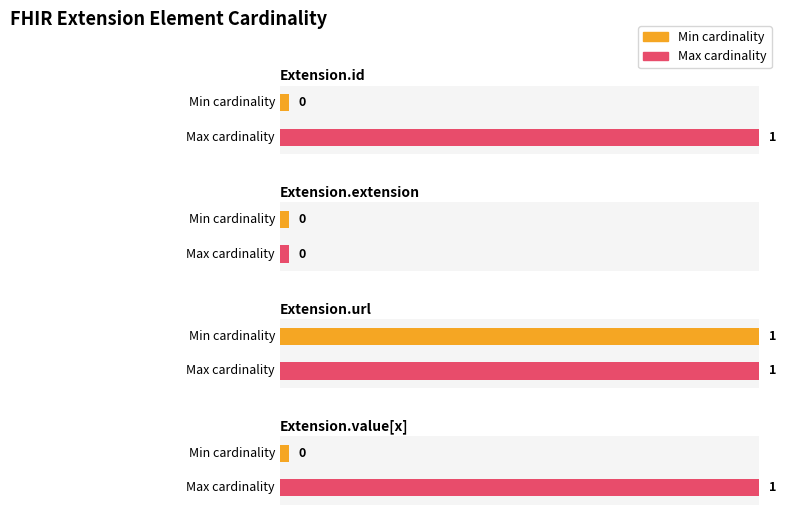

Reading left to right, what are all the values shown in this chart?

Min: Extension.id=0	Extension.extension=0	Extension.url=1	Extension.value[x]=0
Max_numeric: Extension.id=1	Extension.extension=0	Extension.url=1	Extension.value[x]=1